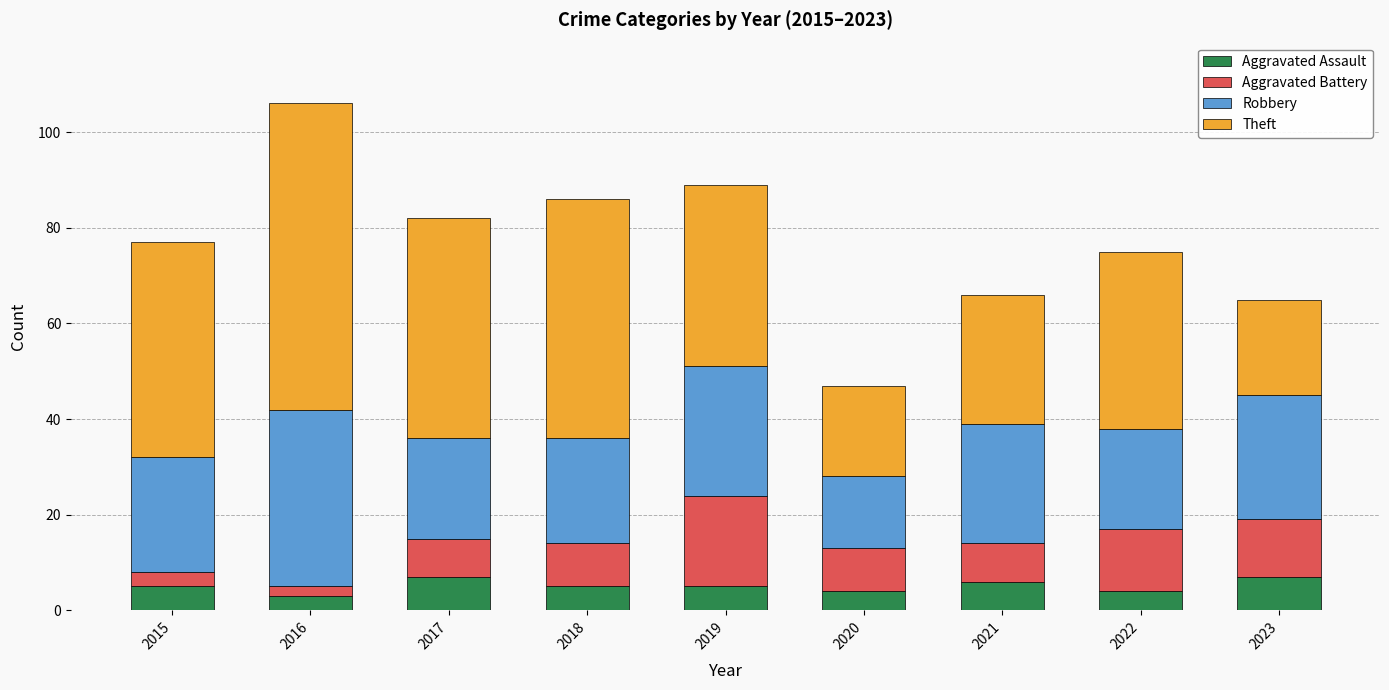

What is the maximum value for Aggravated Assault?

7